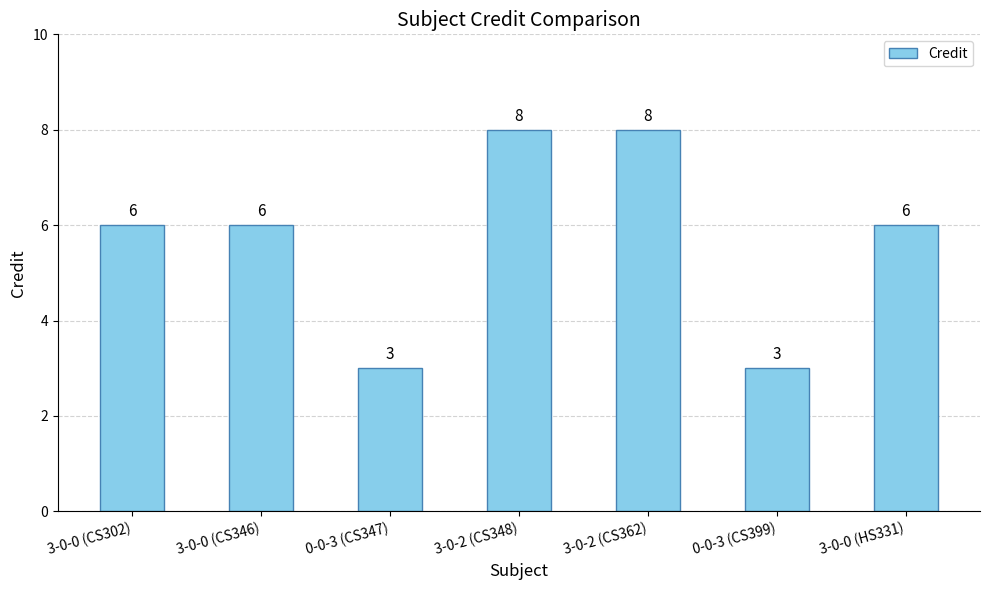

Is it true that the value at 3-0-2 (CS348) is 8?

True